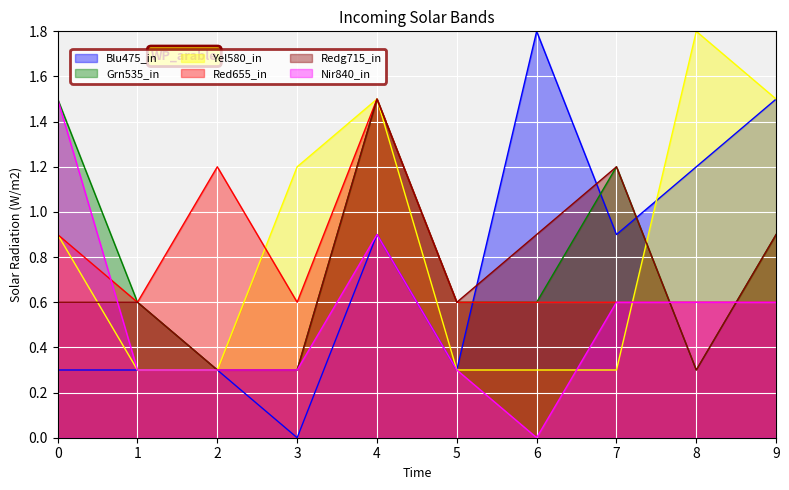

Which series changed the most between 1 and 6?

Blu475_in